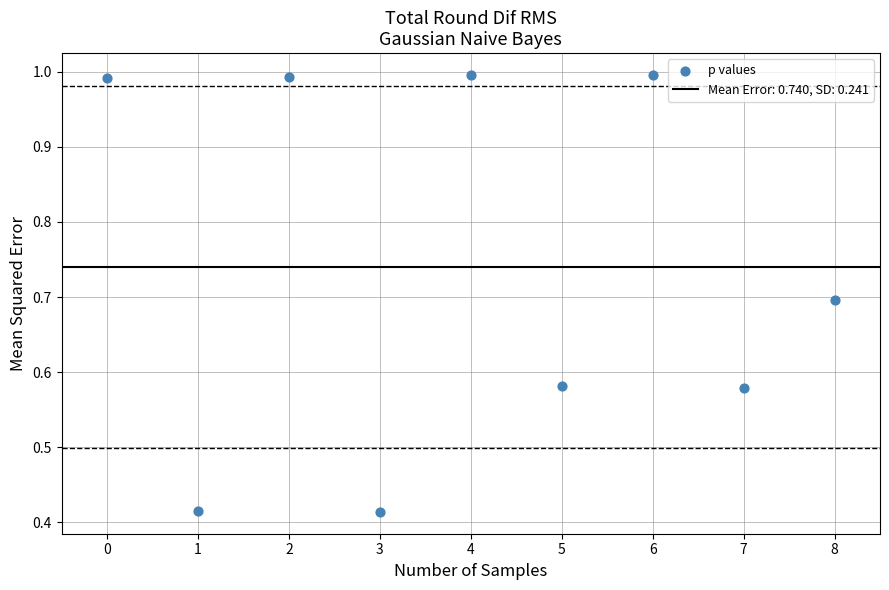

What is the average Y value?

0.7